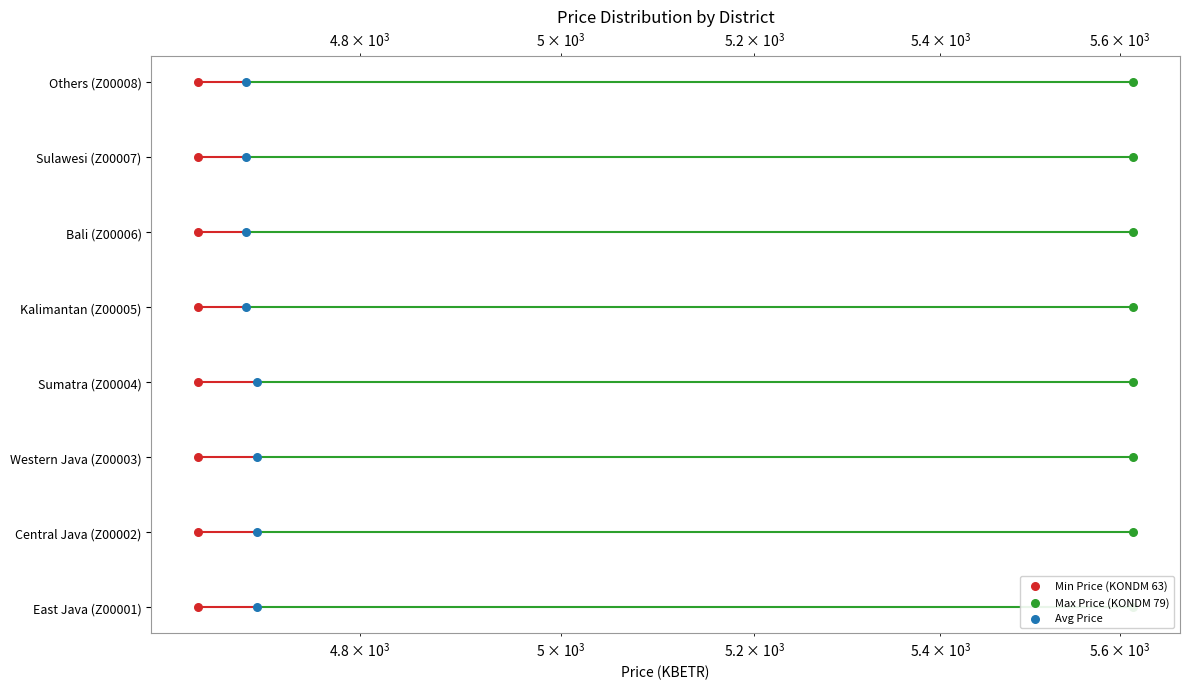

What are all the series names shown in the legend?

Min Price (KONDM 63), Max Price (KONDM 79), Avg Price